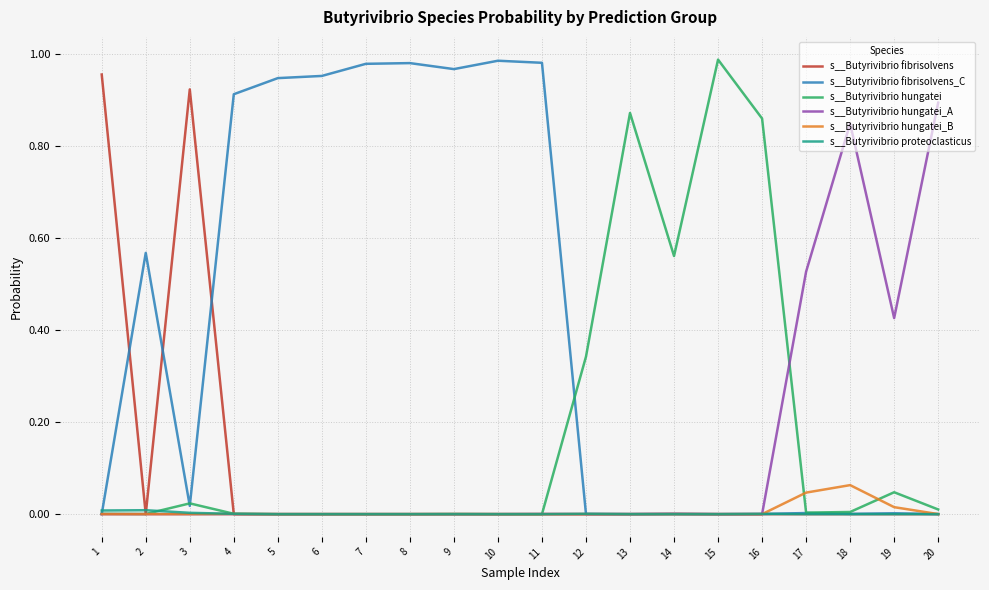

At which label does s__Butyrivibrio hungatei reach its peak?

15